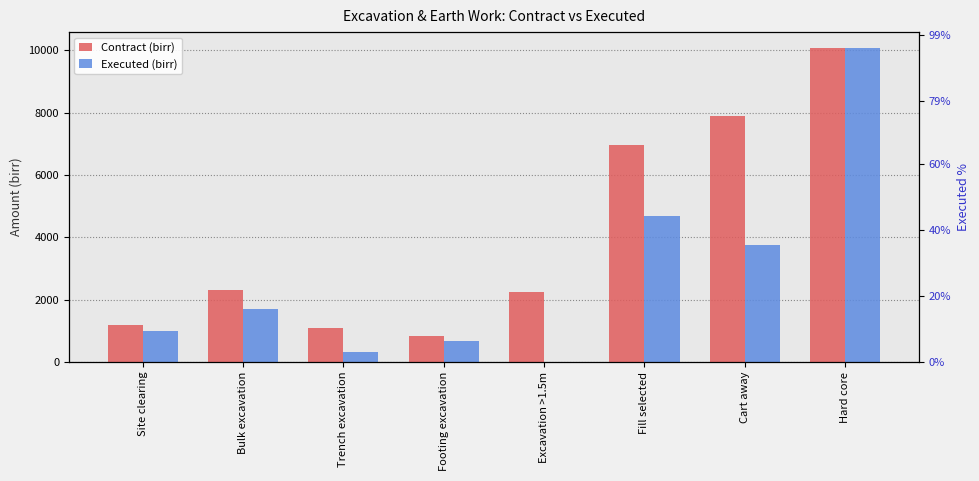

Rank the series by their maximum value, from highest to lowest.

Contract (birr), Executed (birr)